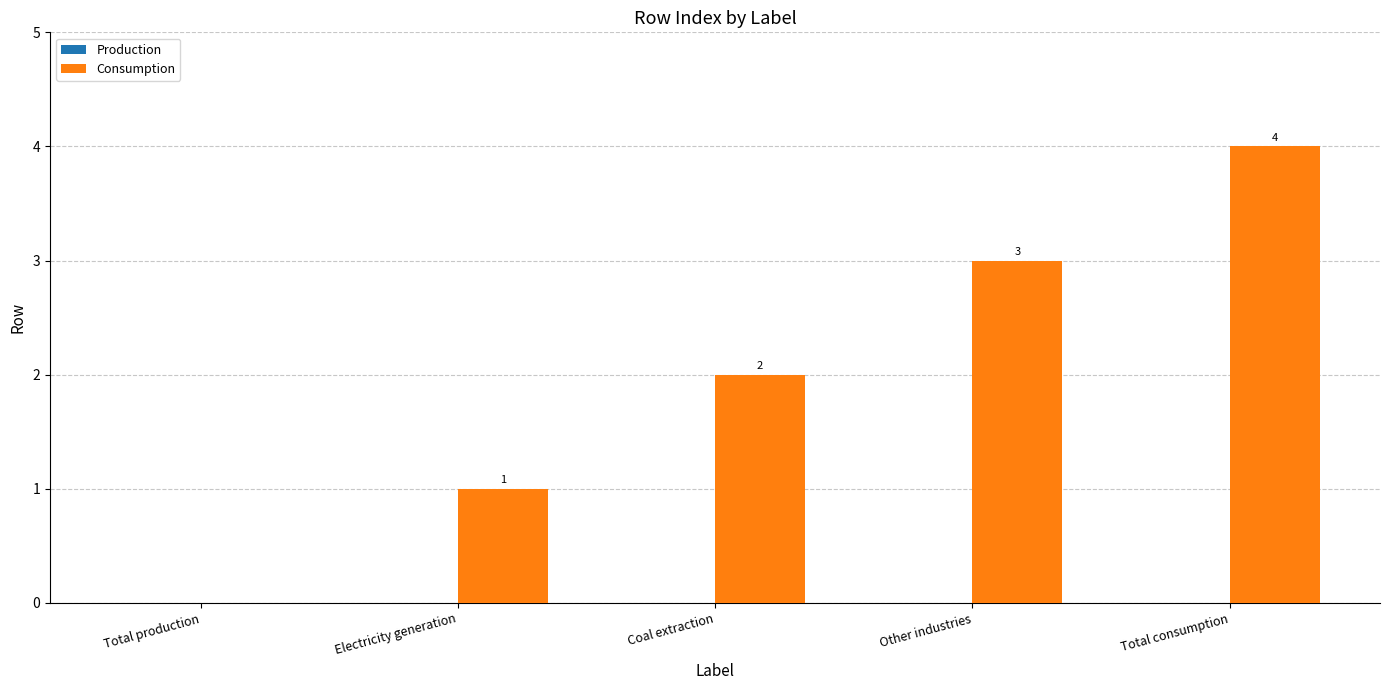

What is the greatest value displayed?

4